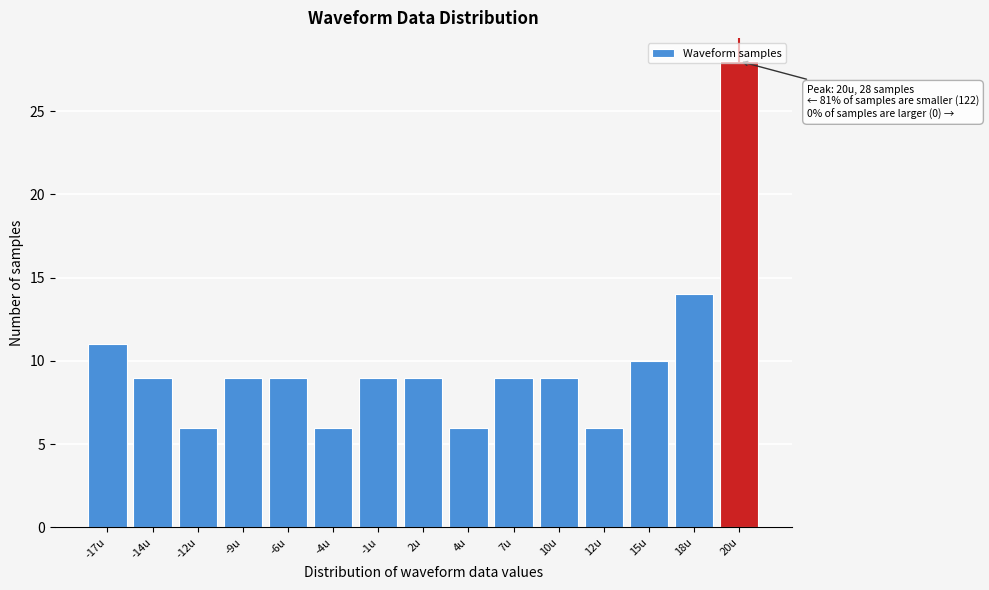

Between -1u and 12u, which is larger?

-1u